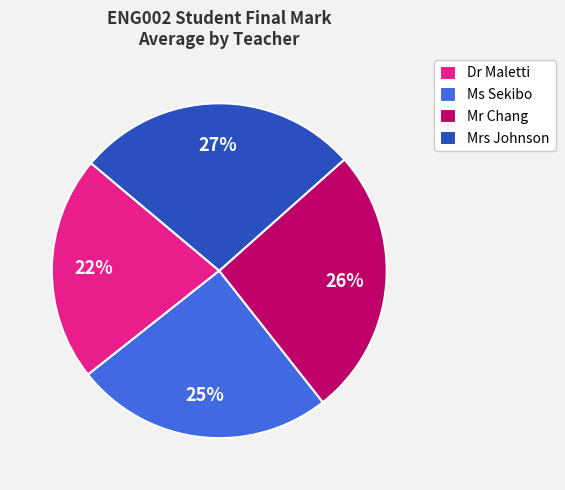

Rank the categories by value from highest to lowest.

Mrs Johnson, Mr Chang, Ms Sekibo, Dr Maletti